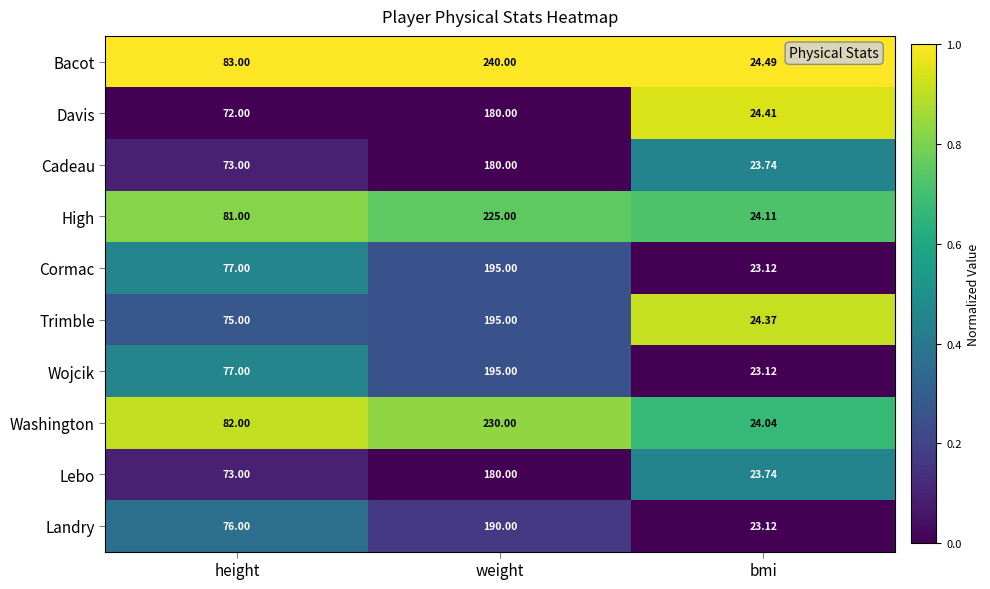

Which category has the highest value in the Cormac series?

weight